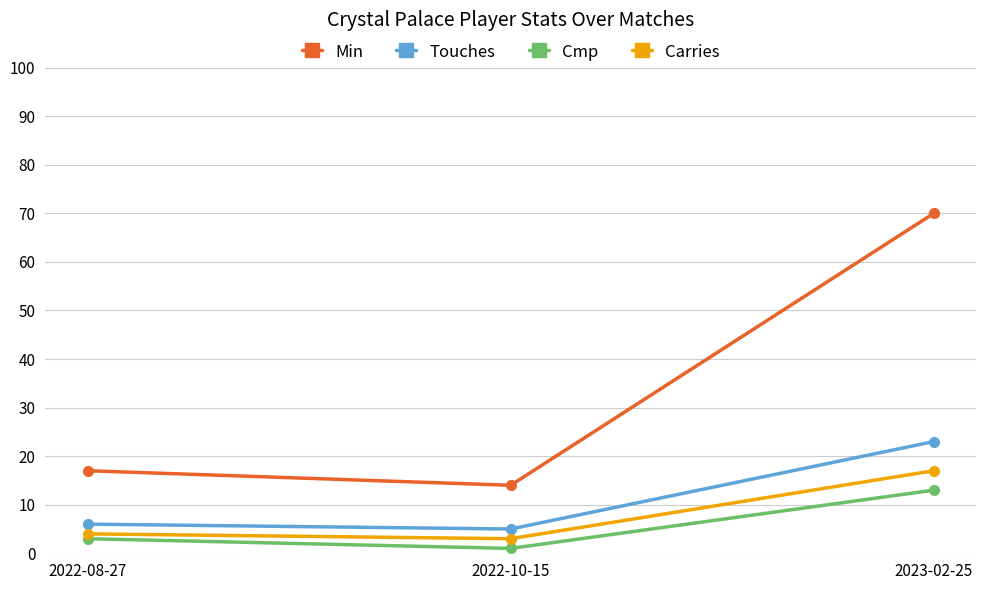

What is the sum of the Min values at 2022-10-15 and 2022-08-27?

31